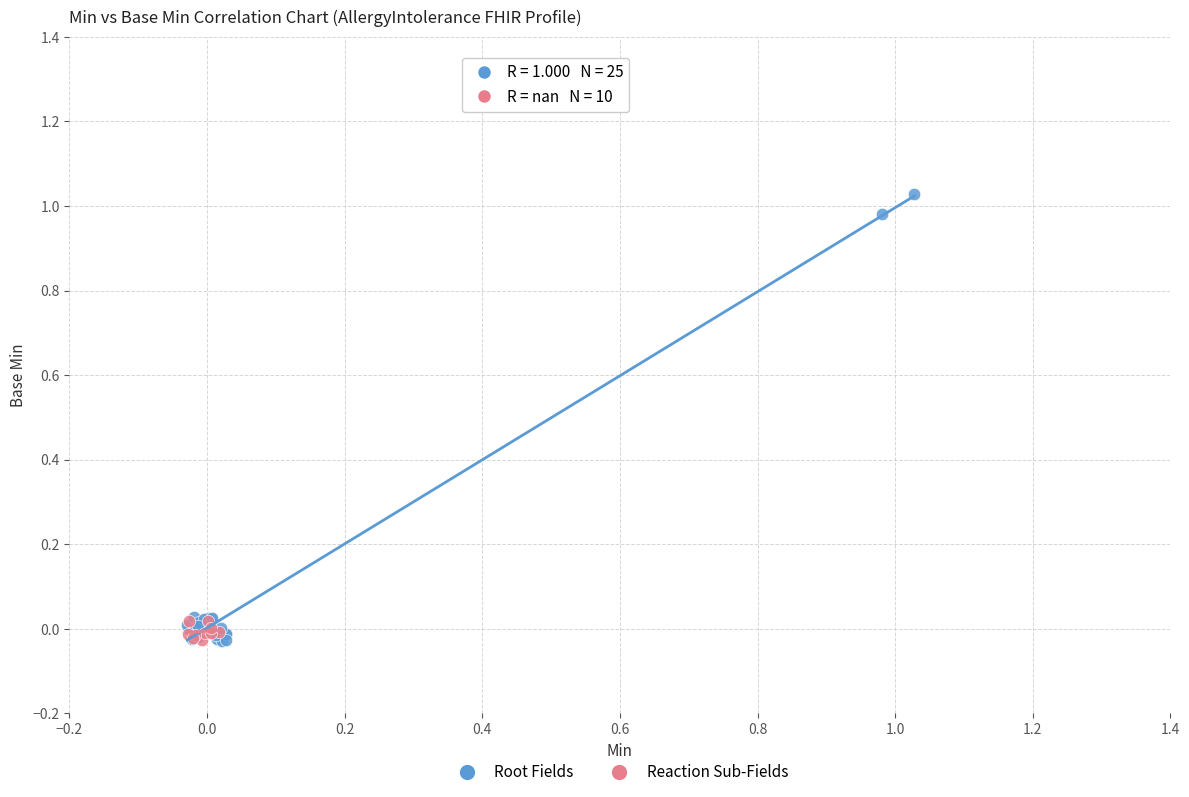

Which series reaches the maximum Y coordinate?

Root Fields